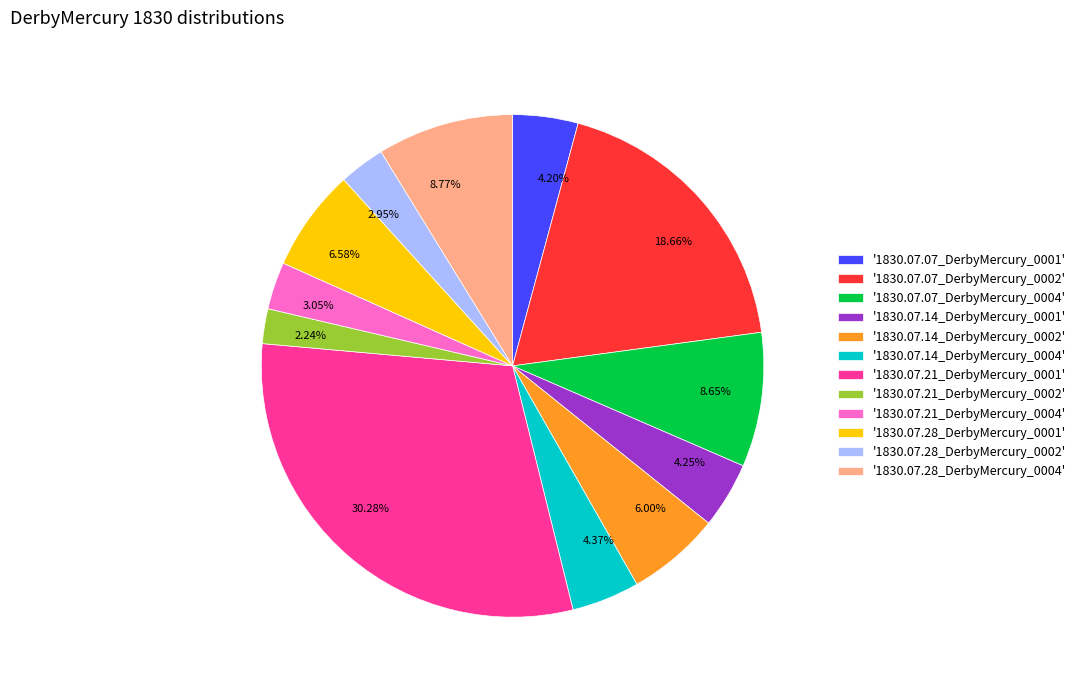

How many slices are in this pie chart?

12